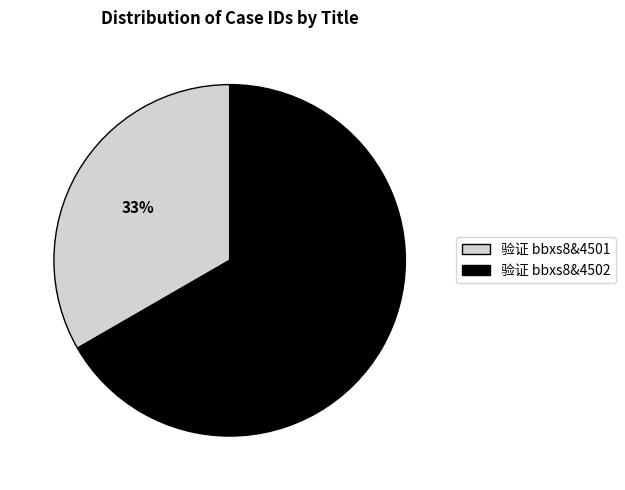

The 验证 bbxs8&4501 slice represents 33% of the pie. True or false?

True